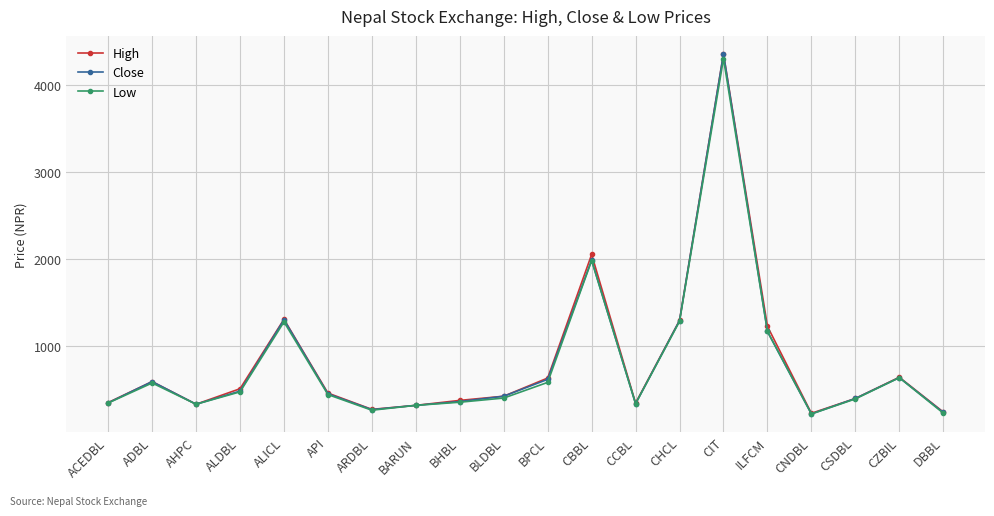

True or false: Close has a value of 316 at BARUN.

True